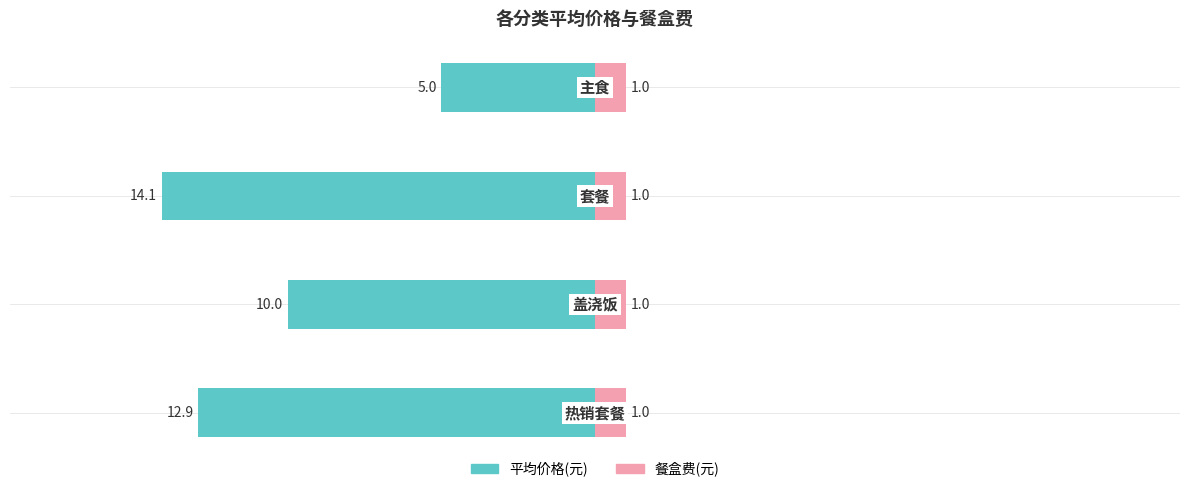

How many bars are there in each group?

2